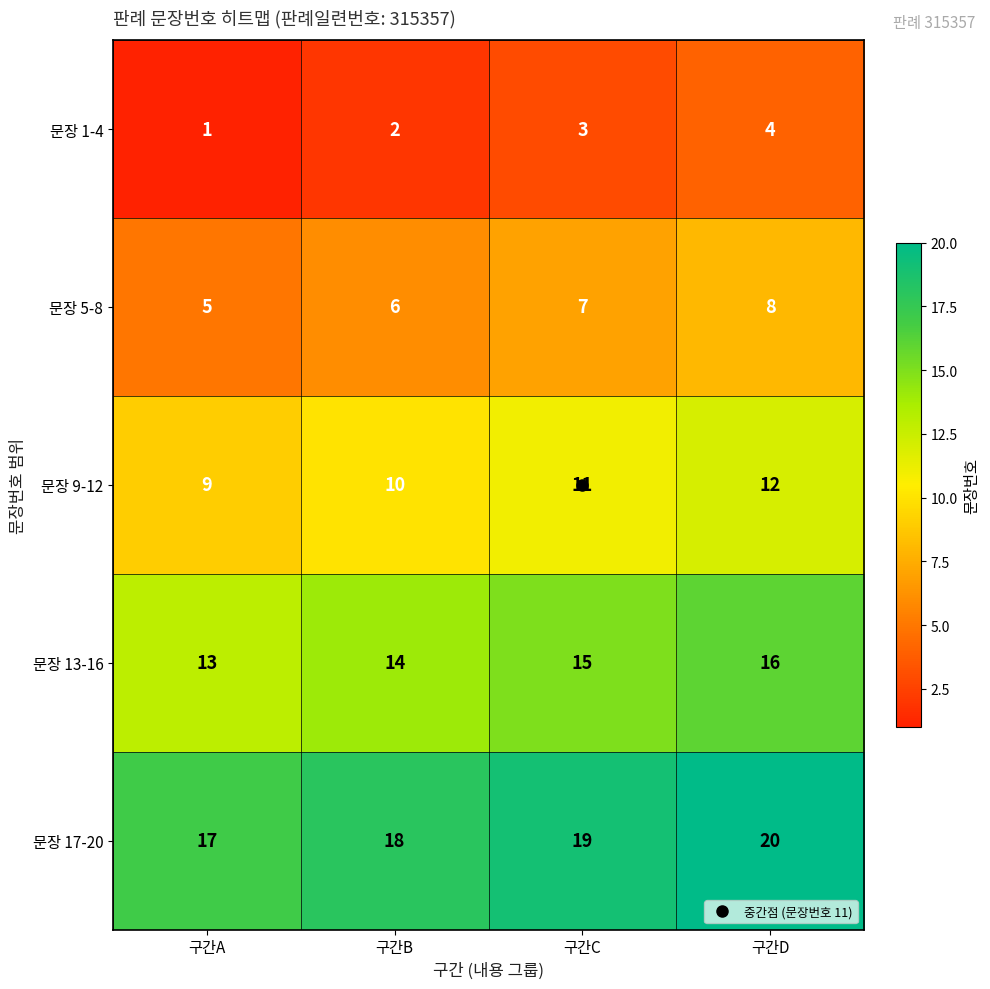

Is it true that 문장 17-20 equals 27 at 구간D?

False